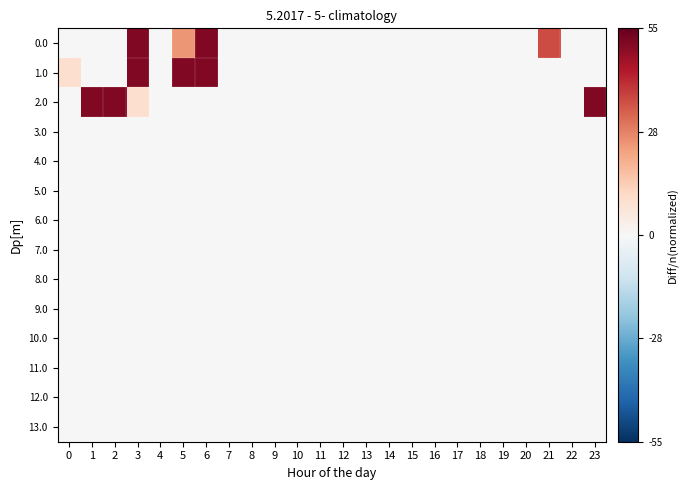

At how many categories does at least one series exceed 15?

7